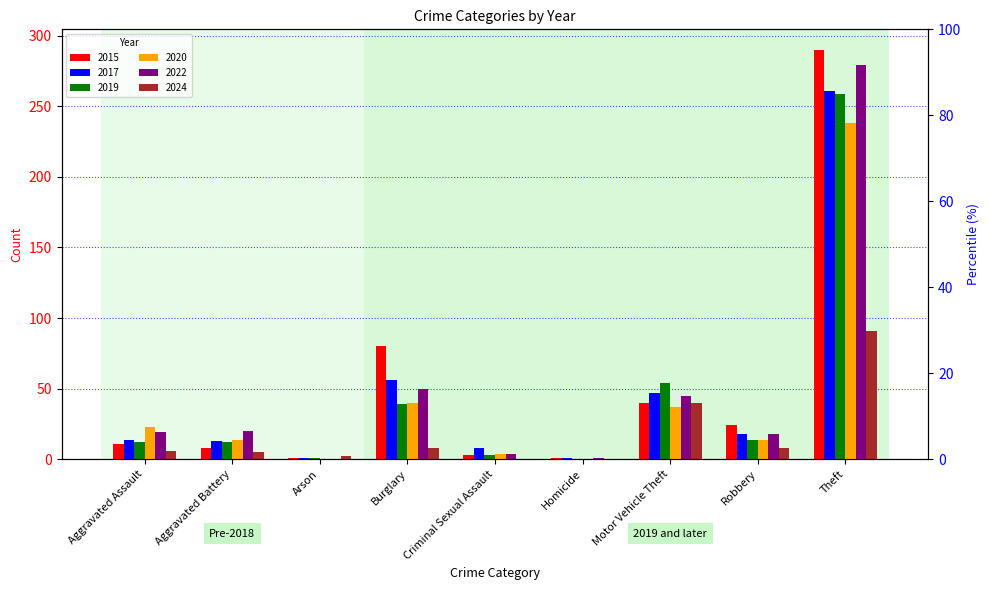

At which label is 2015 closest to 145?

Burglary